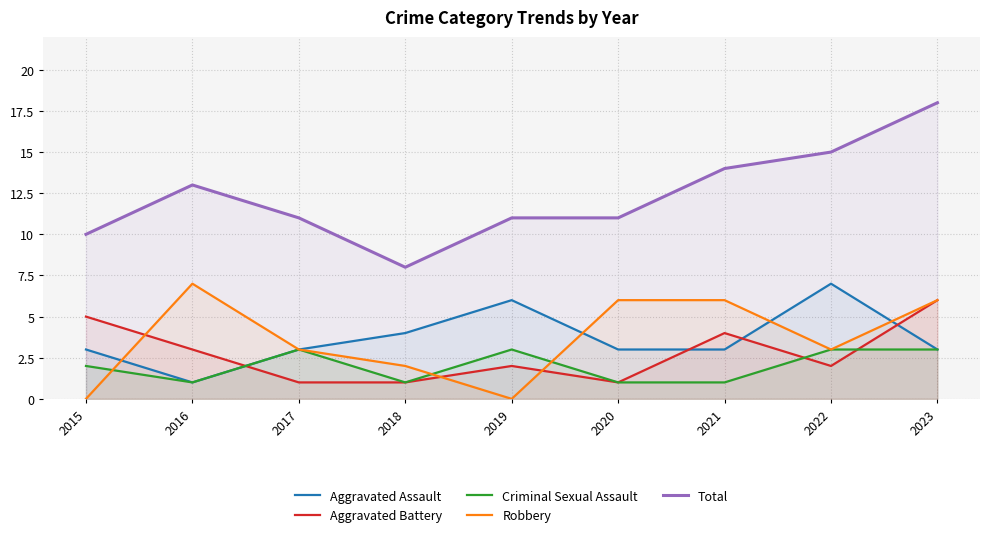

Between 2019 and 2022, which is larger?

2022